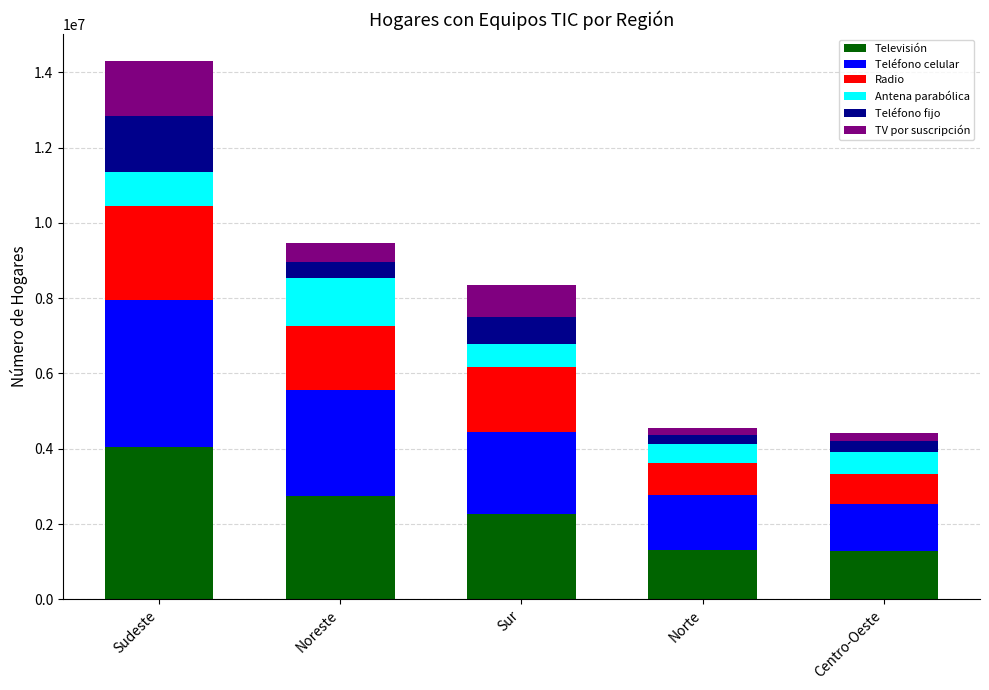

Is it true that Televisión equals 1273972 at Centro-Oeste?

True